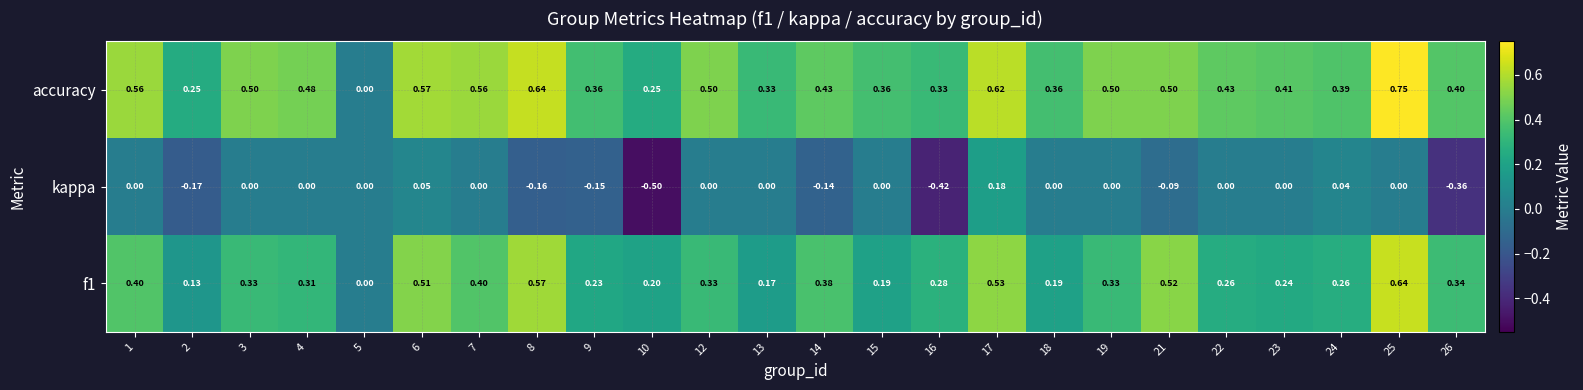

Is the value of accuracy at 17 greater than the value of f1 at 17?

Yes